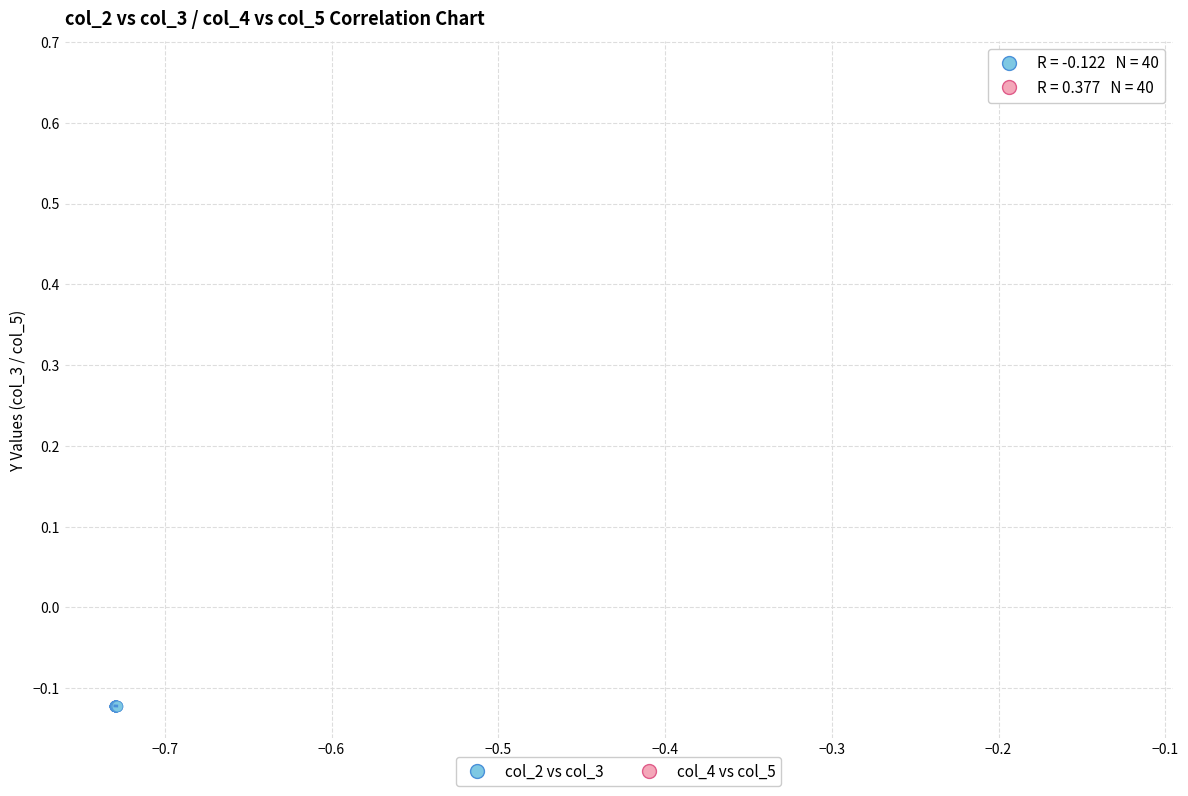

What are all the series names shown in the legend?

col_2 vs col_3, col_4 vs col_5